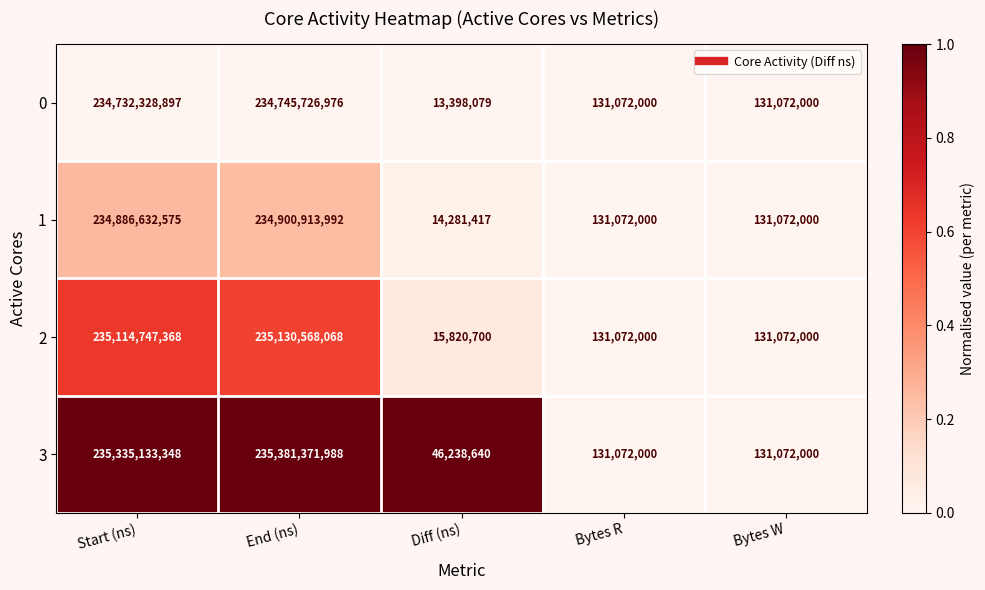

At Diff (ns), list the series in order from smallest to largest.

0, 1, 2, 3